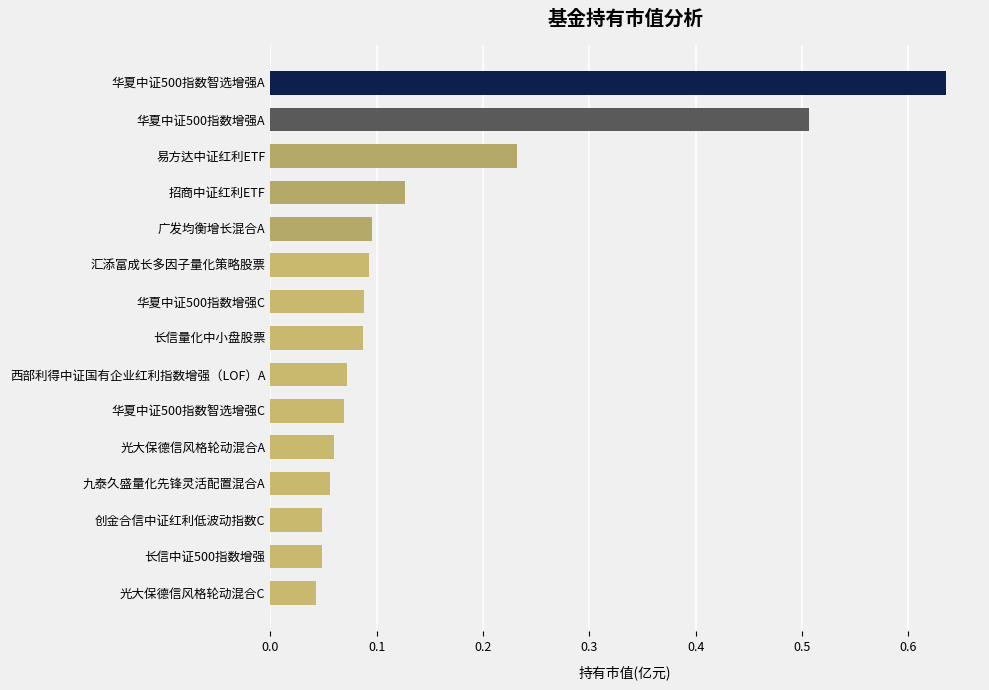

What is the label of the 1st bar from the top?

华夏中证500指数智选增强A